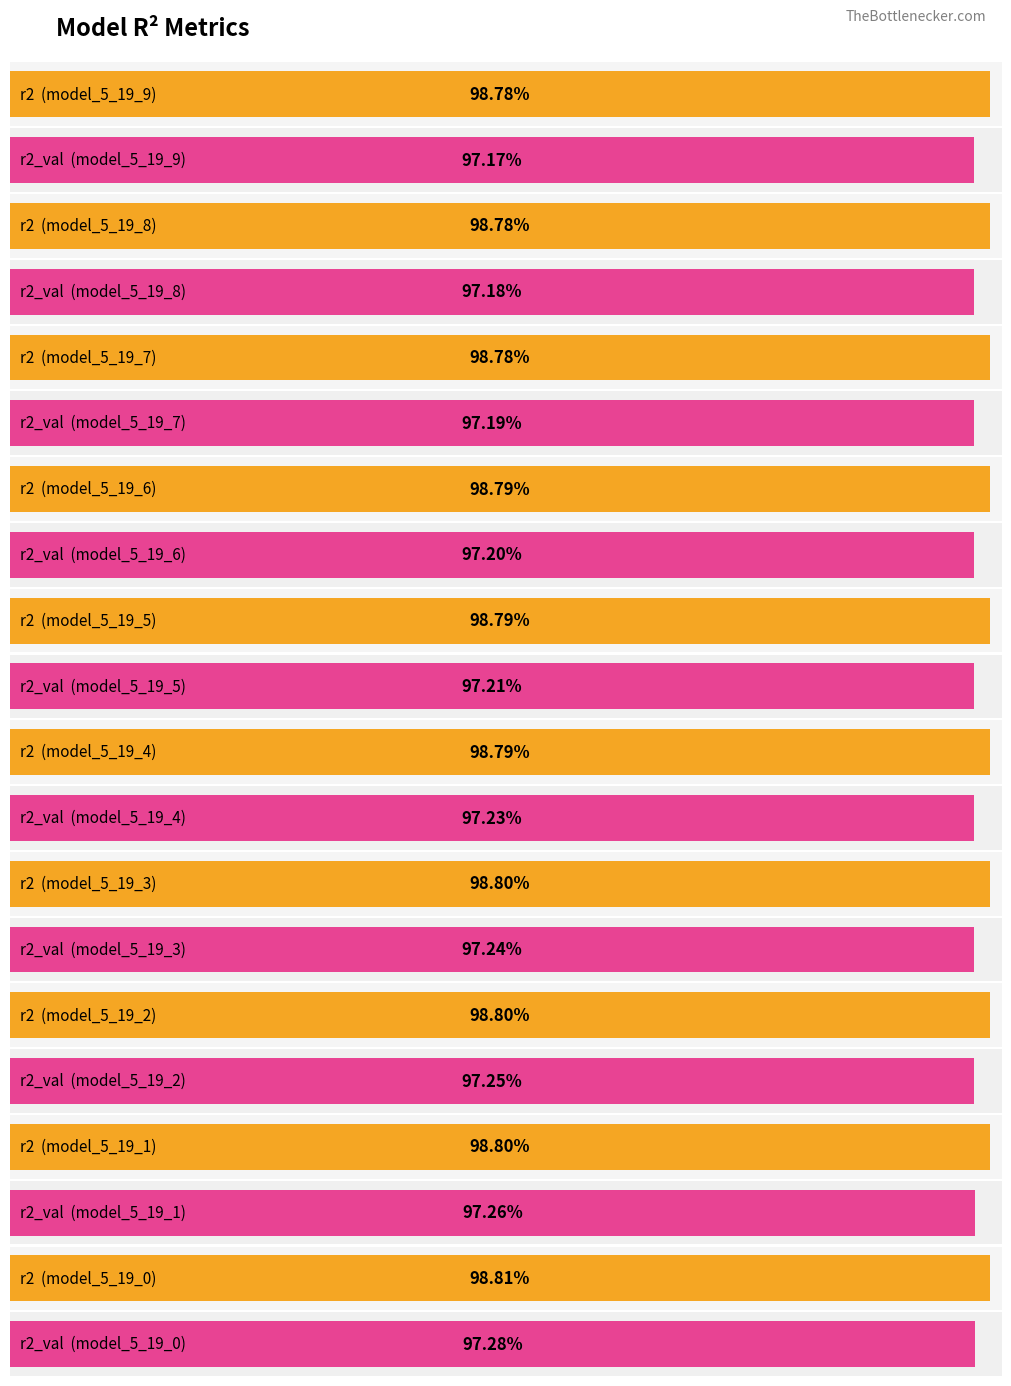

True or false: r2_val has a value of 0.6 at model_5_19_4.

False